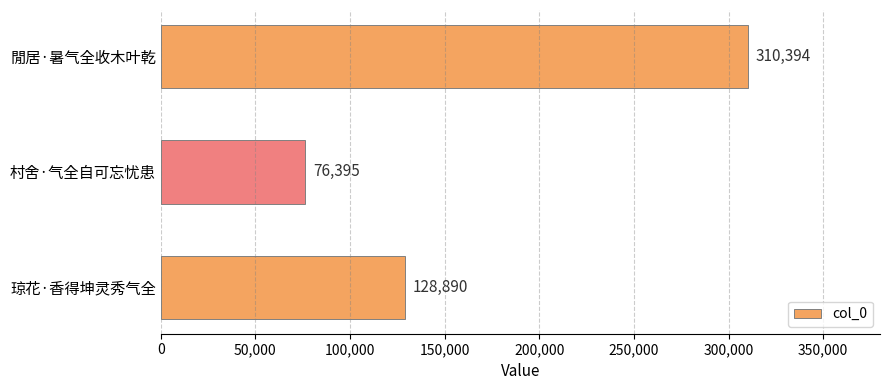

What is the sum of all values?

515679